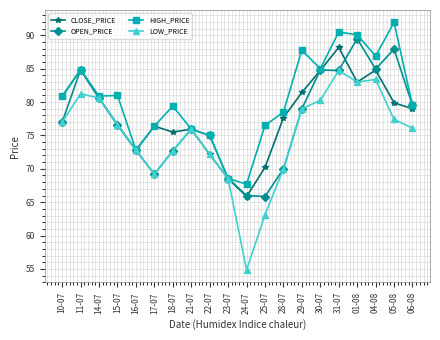

Which series changed the most between 15-07 and 16-07?

HIGH_PRICE